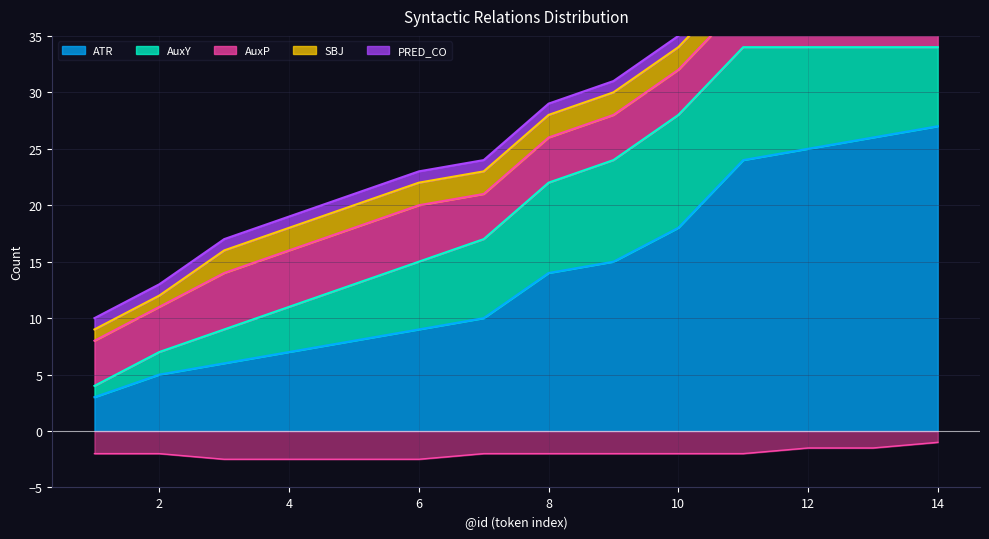

At 11, list the series in order from smallest to largest.

PRED_CO, SBJ, AuxP, AuxY, ATR